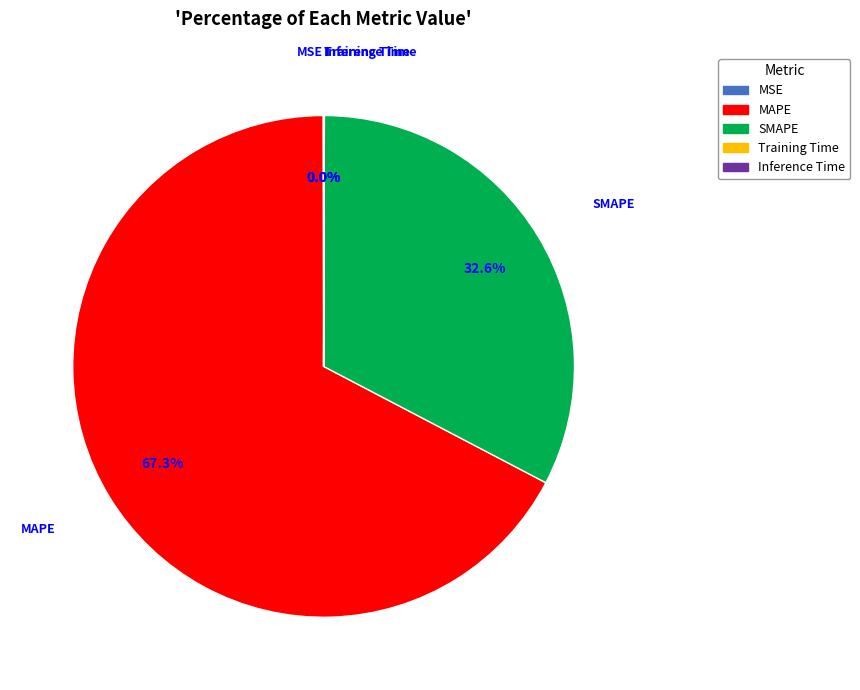

Does any single category account for the majority?

Yes